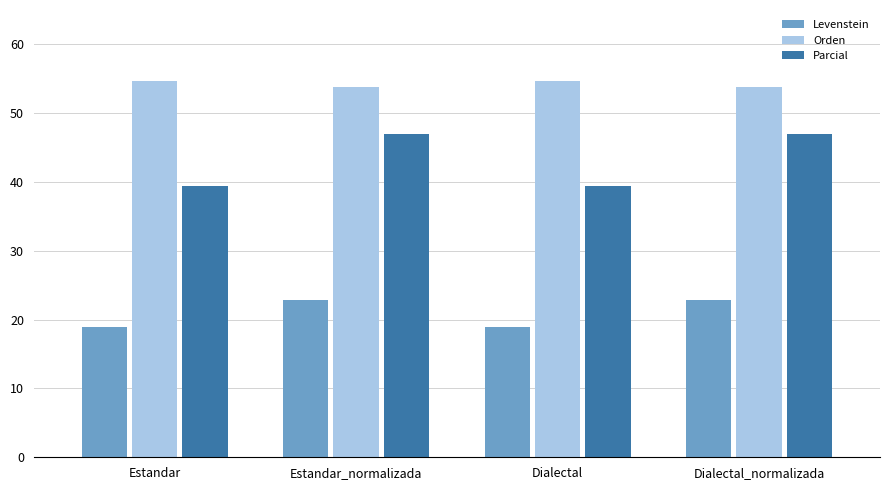

How many series are shown in this chart?

3